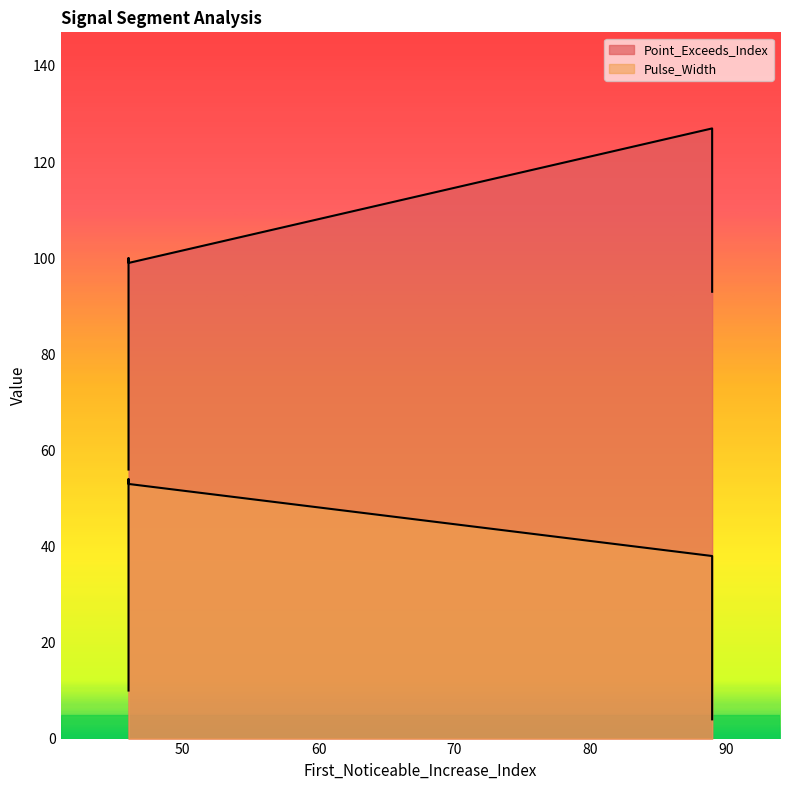

List the series in order of their peak value, highest first.

Point_Exceeds_Index, Pulse_Width